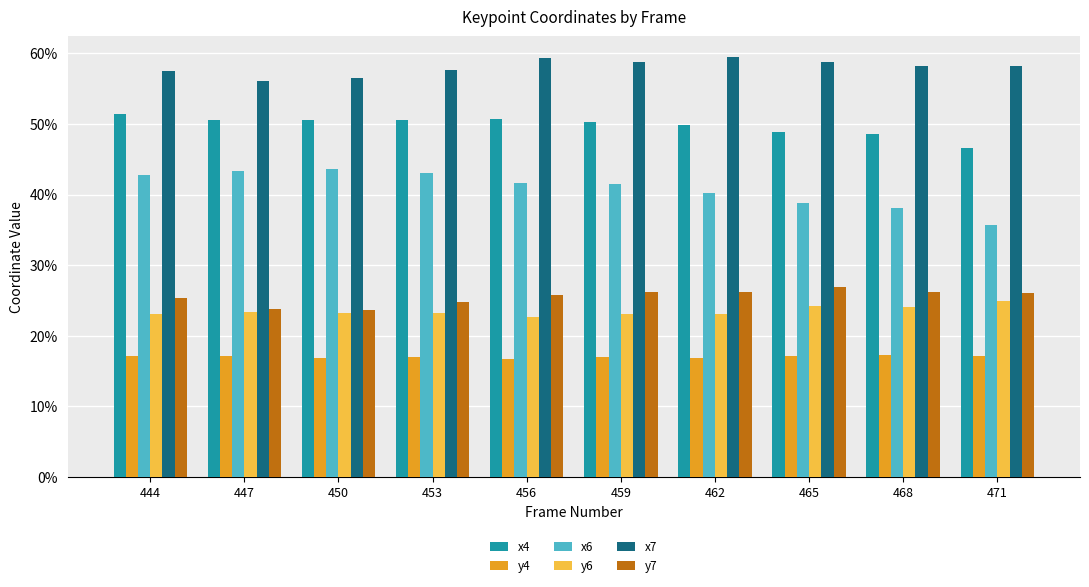

What is the lowest value of the y4 series?

0.2